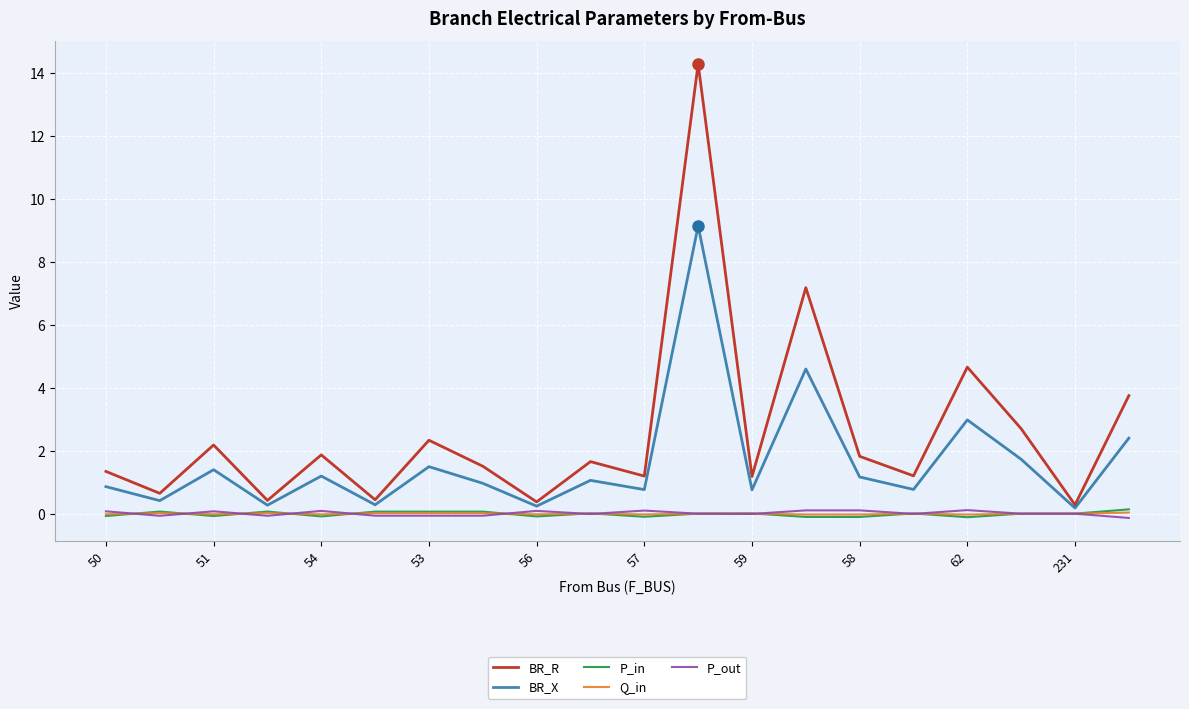

What is the smallest value displayed?

-0.1